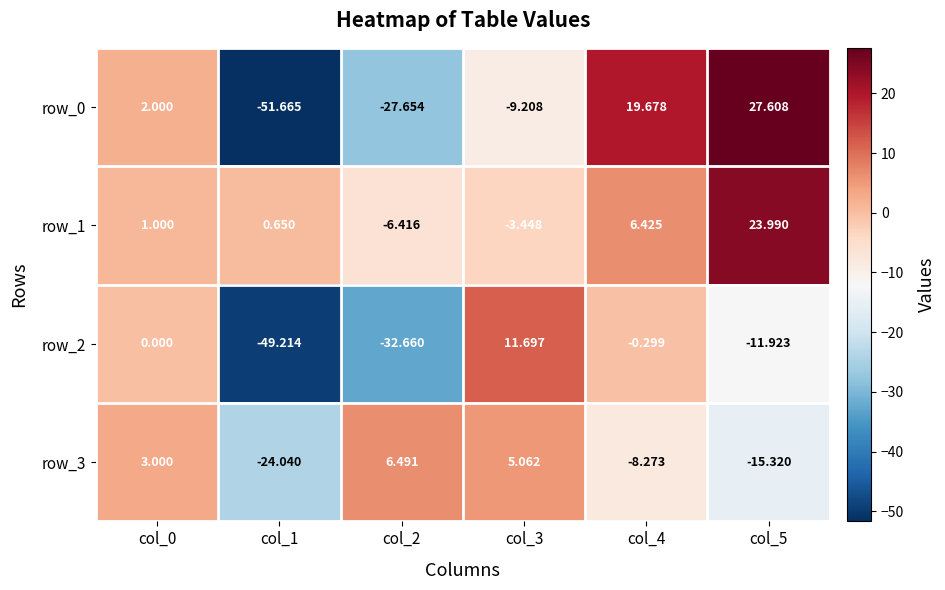

How many values in row_1 are below zero?

2